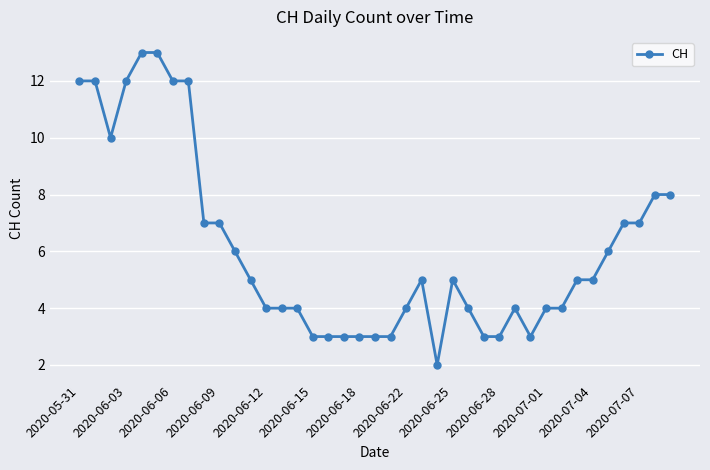

What is the difference between the maximum and minimum values?

11